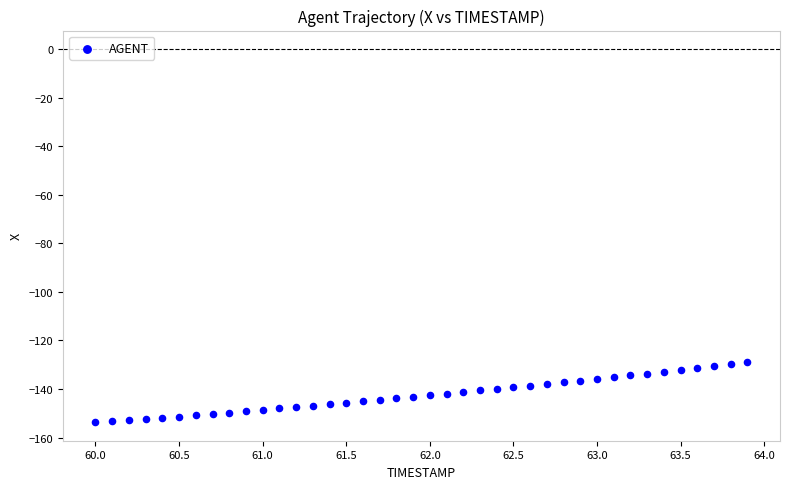

What is the range of X values (max minus min)?

3.9